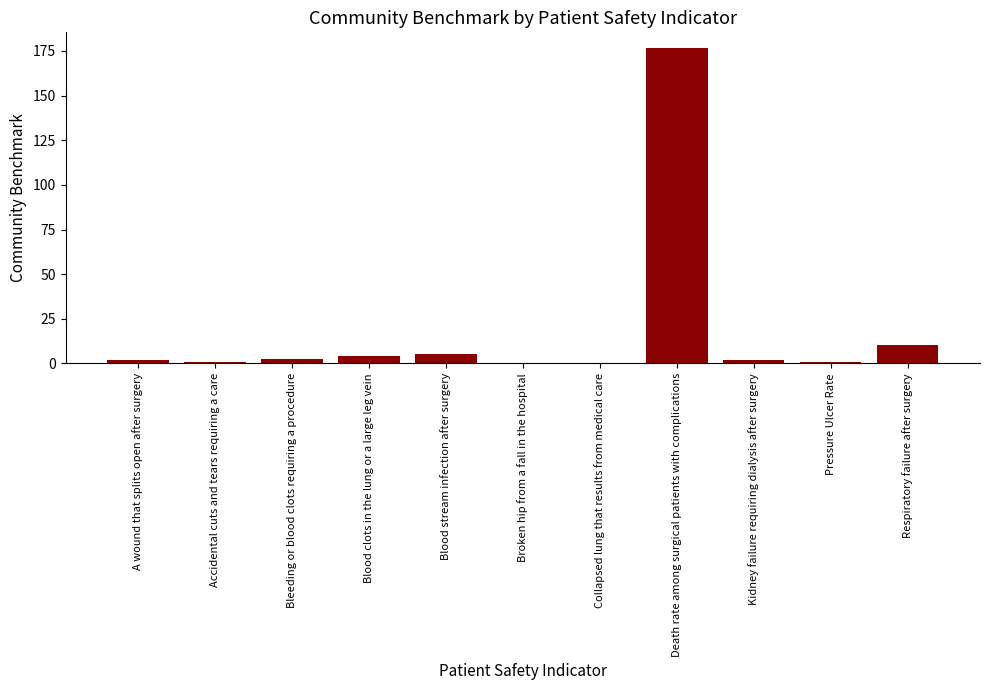

At which label is the value closest to 88?

Respiratory failure after surgery